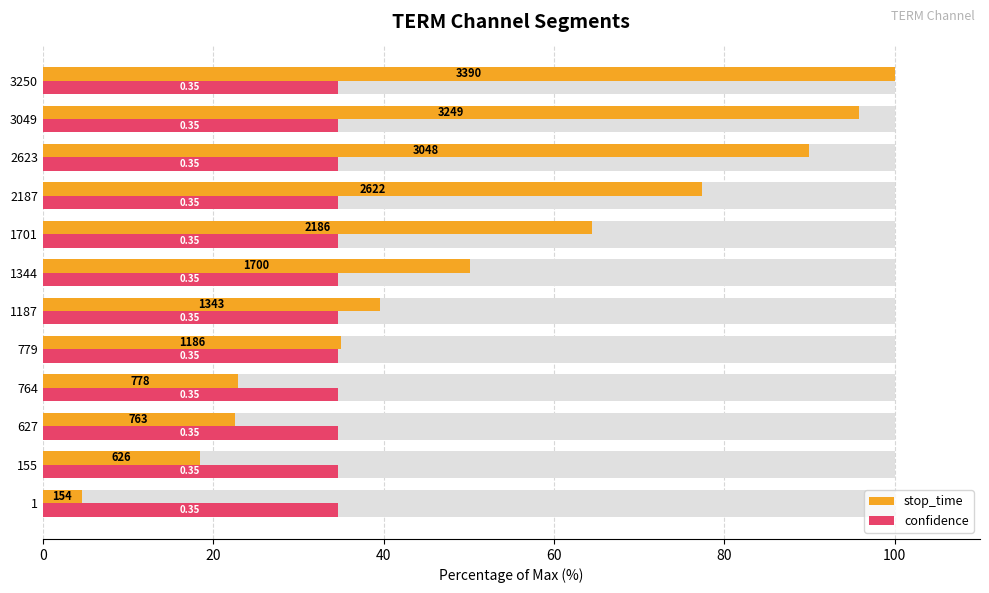

The confidence series shows 0.1 at 120. True or false?

False